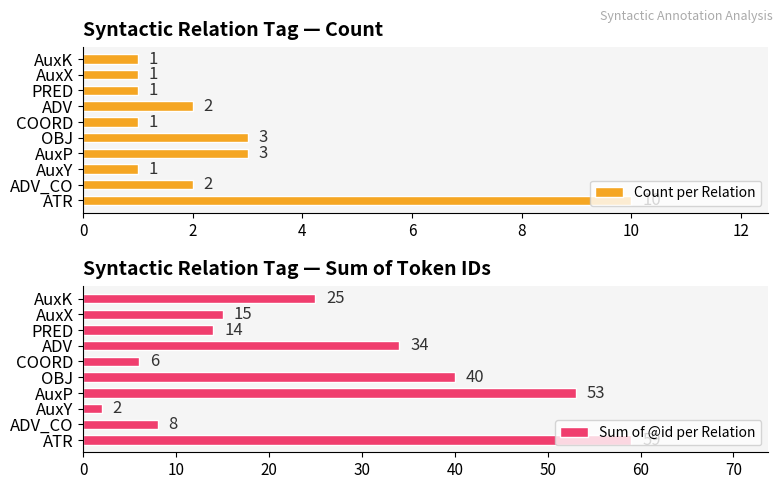

Reading right to left, what are all the values shown in this chart?

Count per Relation: 1	1	1	2	1	3	3	1	2	10
Sum of @id per Relation: 25	15	14	34	6	40	53	2	8	59